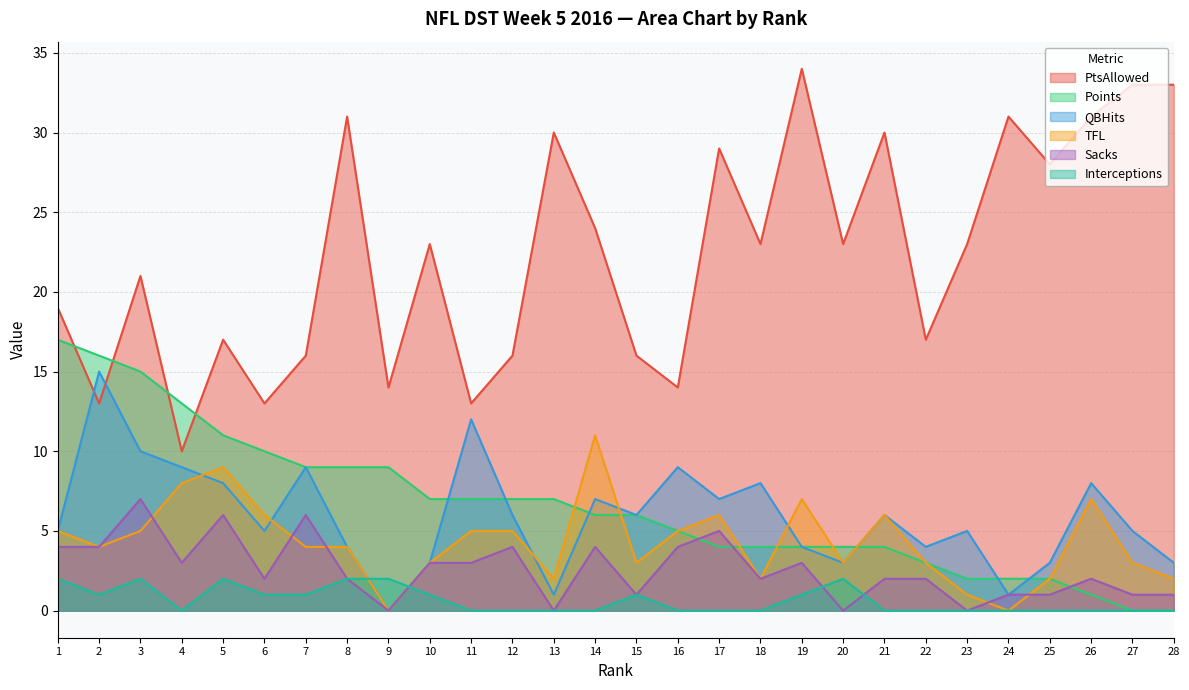

Which series has the largest total across all categories?

PtsAllowed